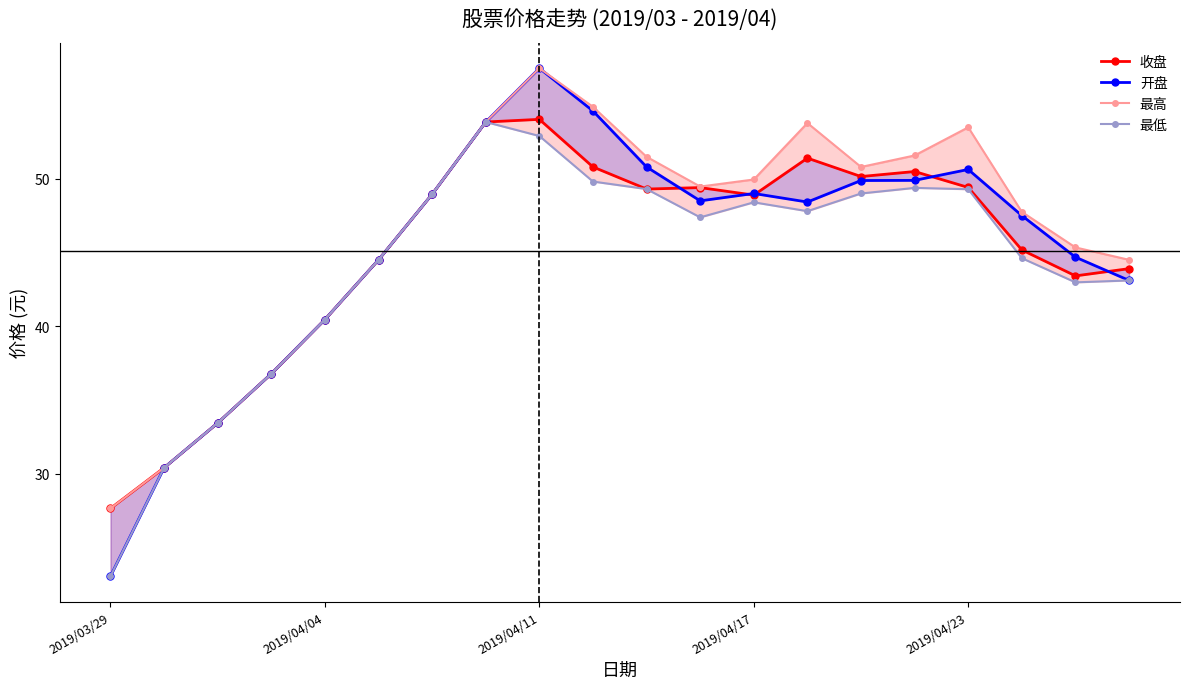

True or false: 收盘 and 最低 intersect in this chart.

False